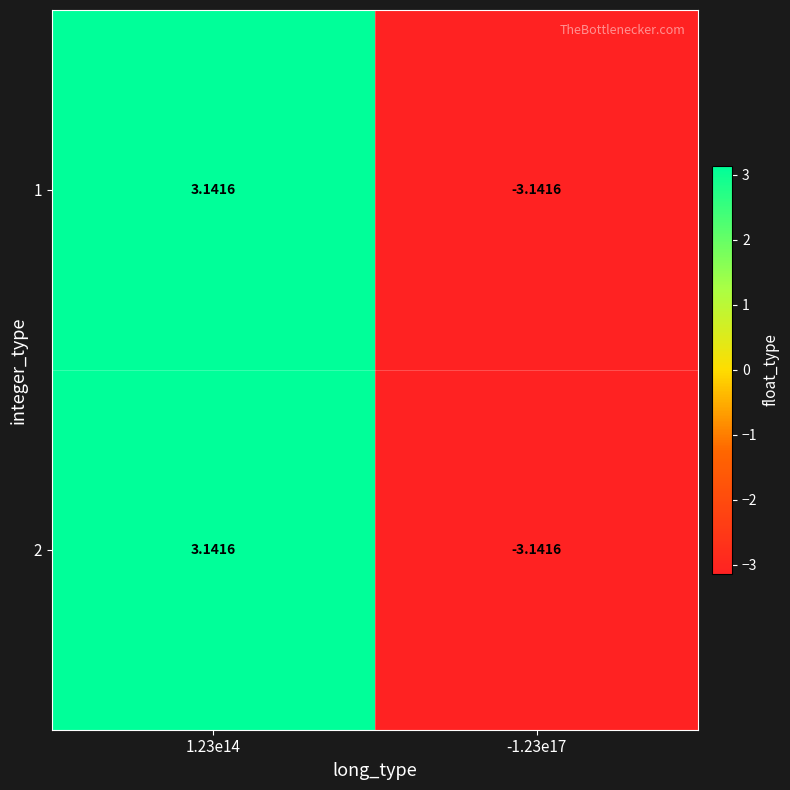

Is the value of 2 at -1.23e17 greater than the value of 1 at 1.23e14?

No